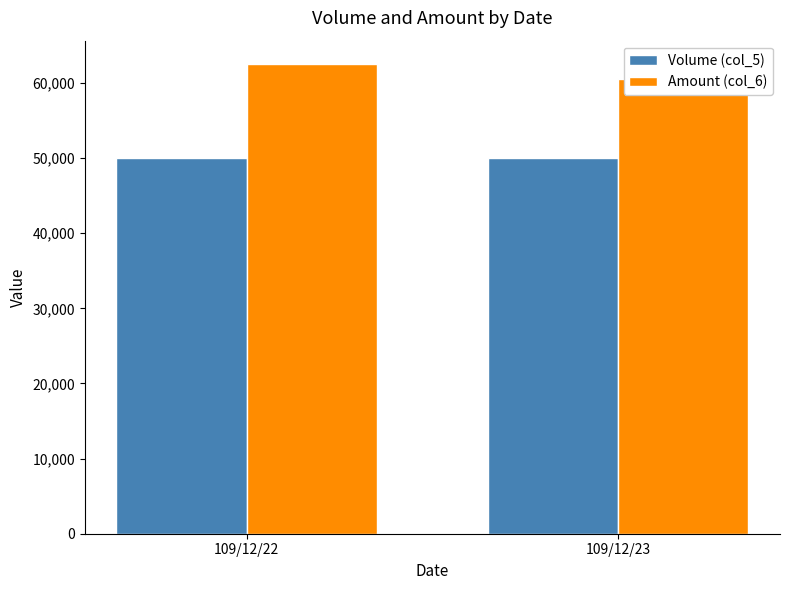

At 109/12/23, list the series in order from largest to smallest.

Amount (col_6), Volume (col_5)